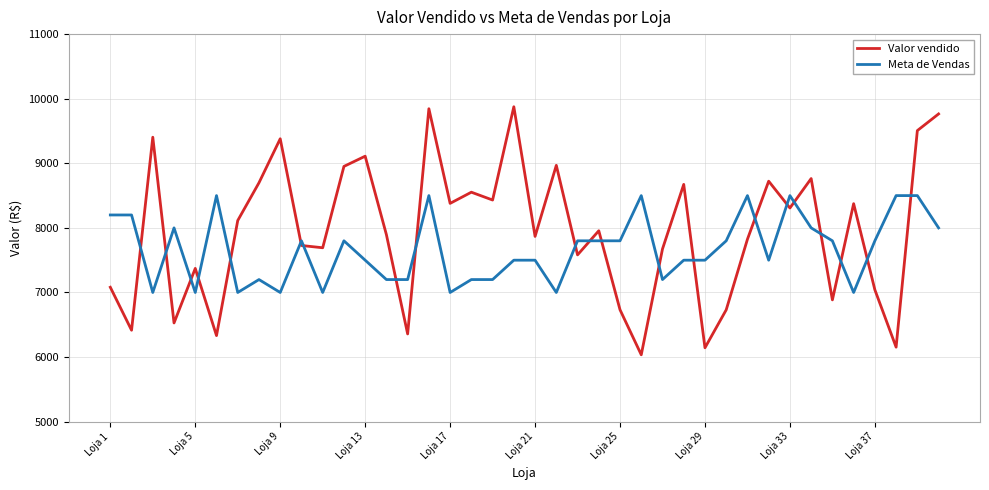

List the series in order of their peak value, lowest first.

Meta de Vendas, Valor vendido